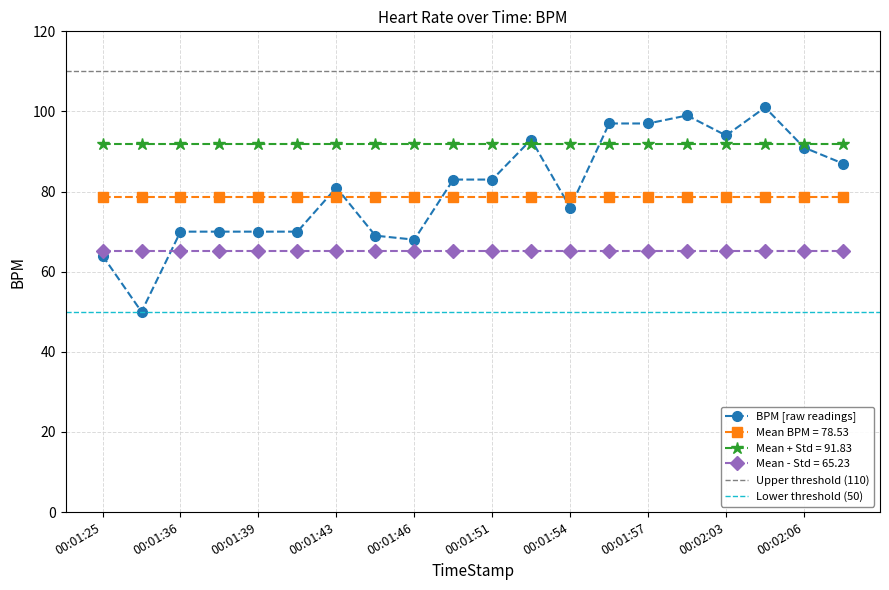

What is the ratio of the value at 00:02:04 to the value at 00:01:42?

1.4